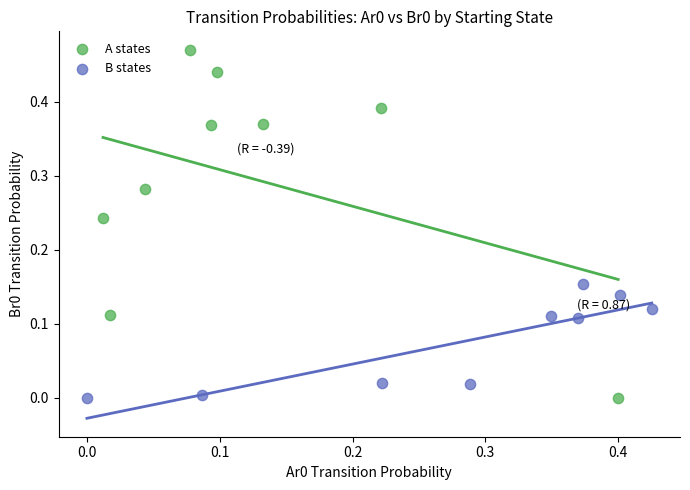

Which series has the widest spread of Y values?

A states